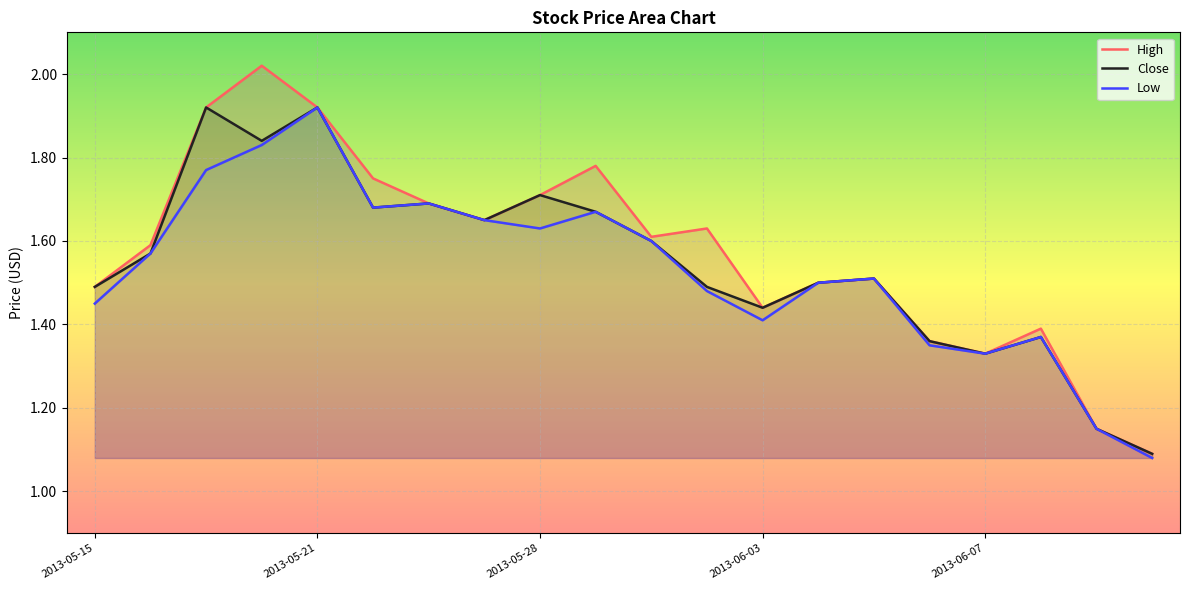

Where is Low nearest to the value 1?

19